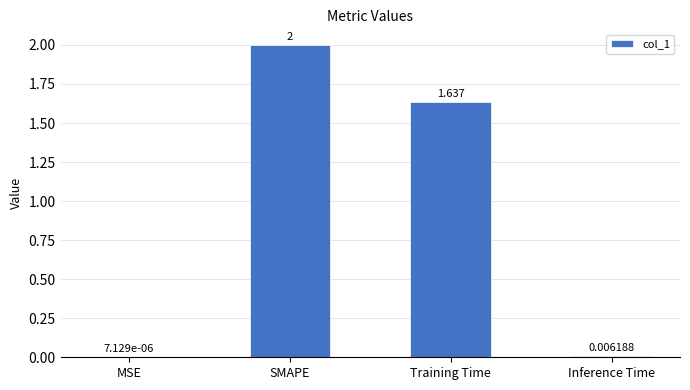

Which has a higher value, Inference Time or MSE?

Inference Time